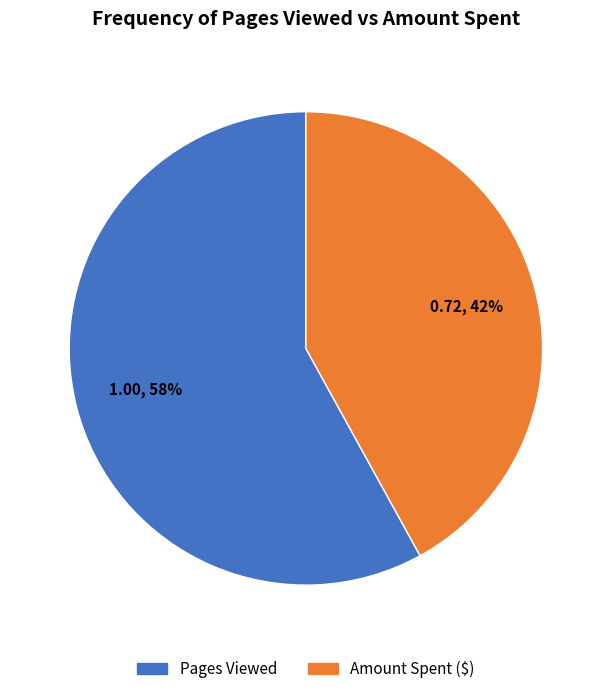

Is it true that Pages Viewed is 58% of the pie?

True